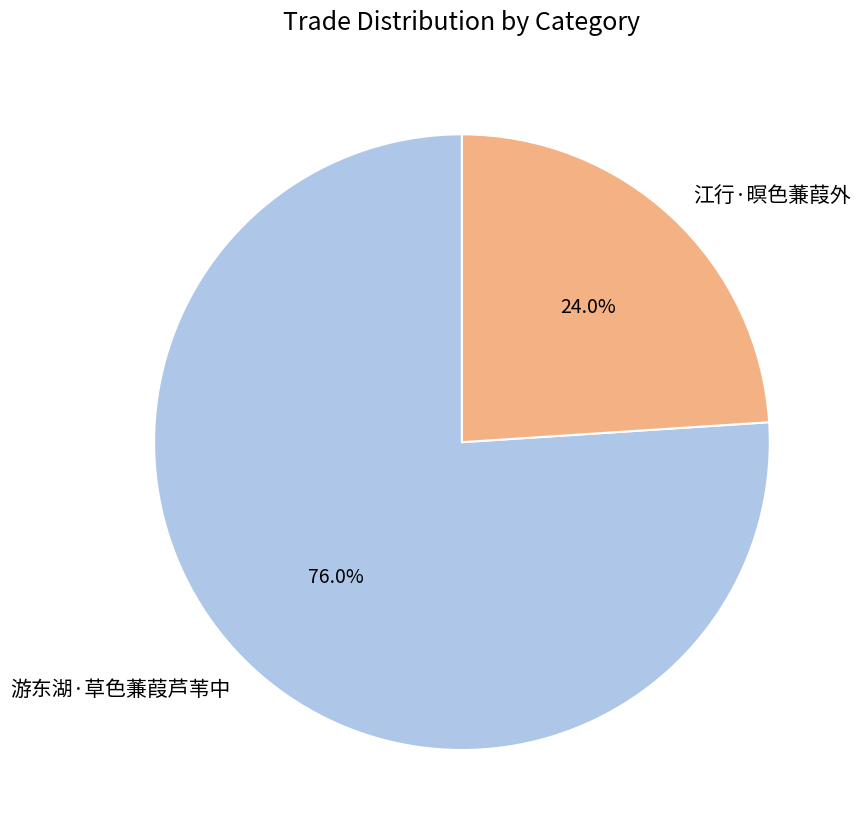

Count the number of slices in the pie.

2